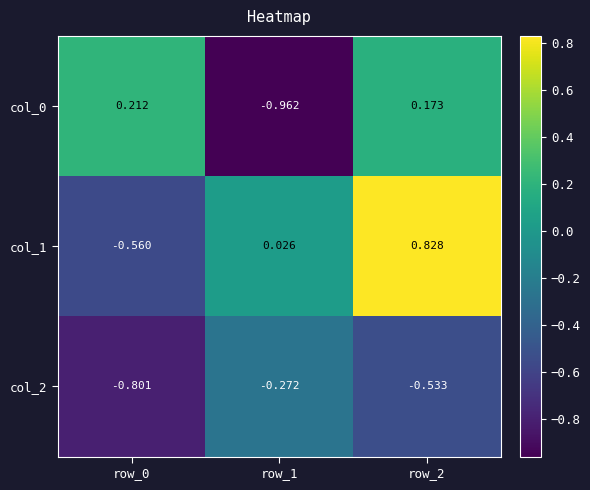

How many values in the col_0 series exceed 0?

2